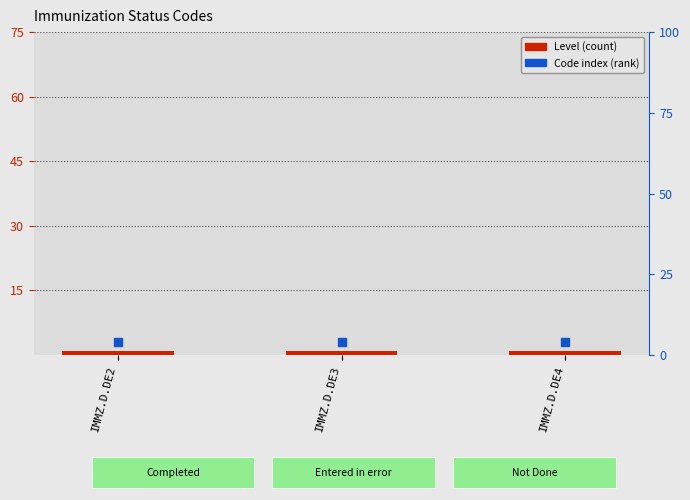

Which series has the widest spread of Y values?

Level